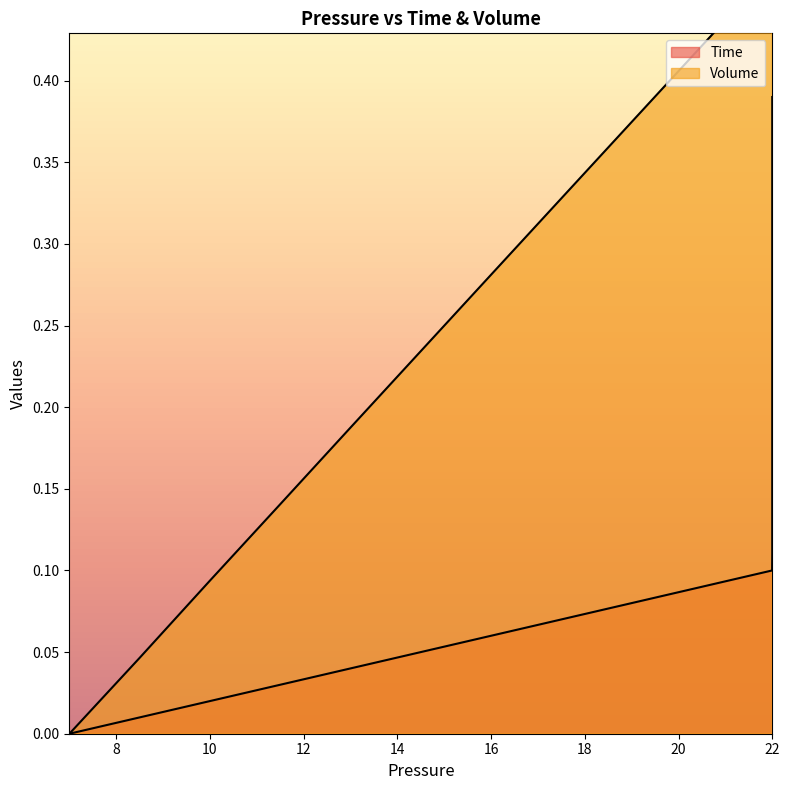

The value of Time at 22 is 0.6. True or false?

False